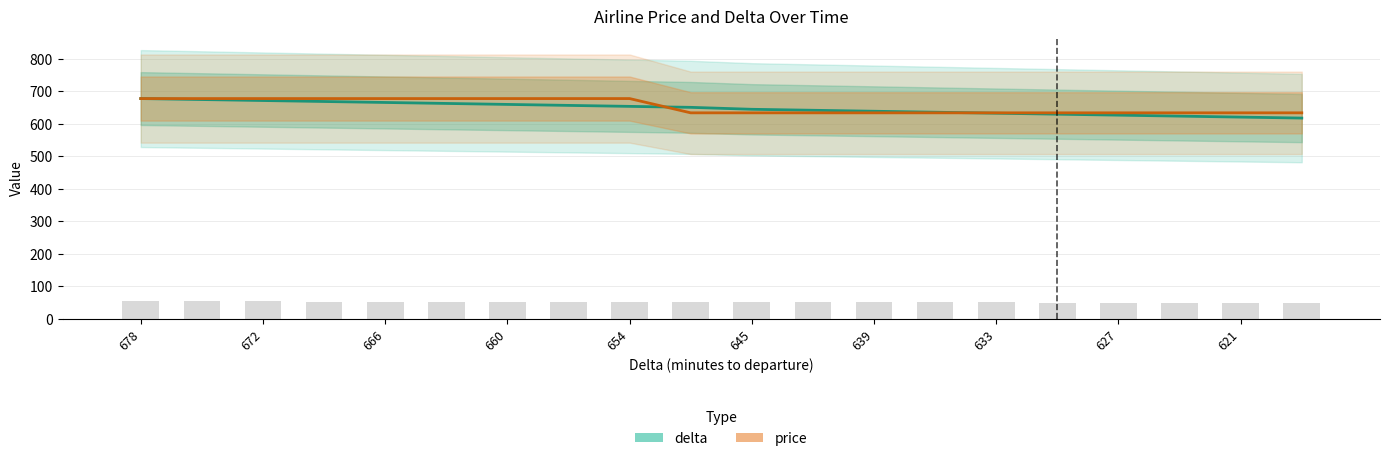

Where does the delta series first go above 651?

678